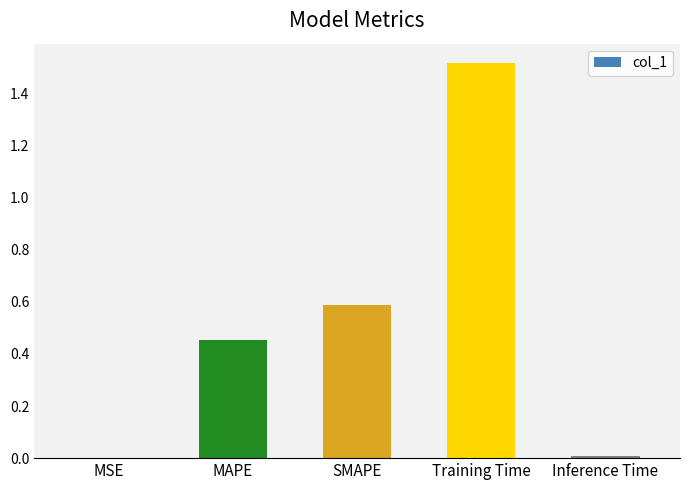

What is the sum of all values?

2.6